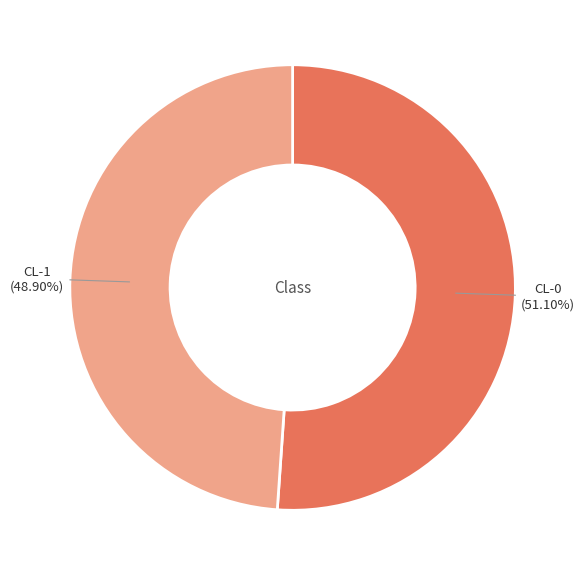

What percentage is the CL-1 slice, to the nearest percent?

49%